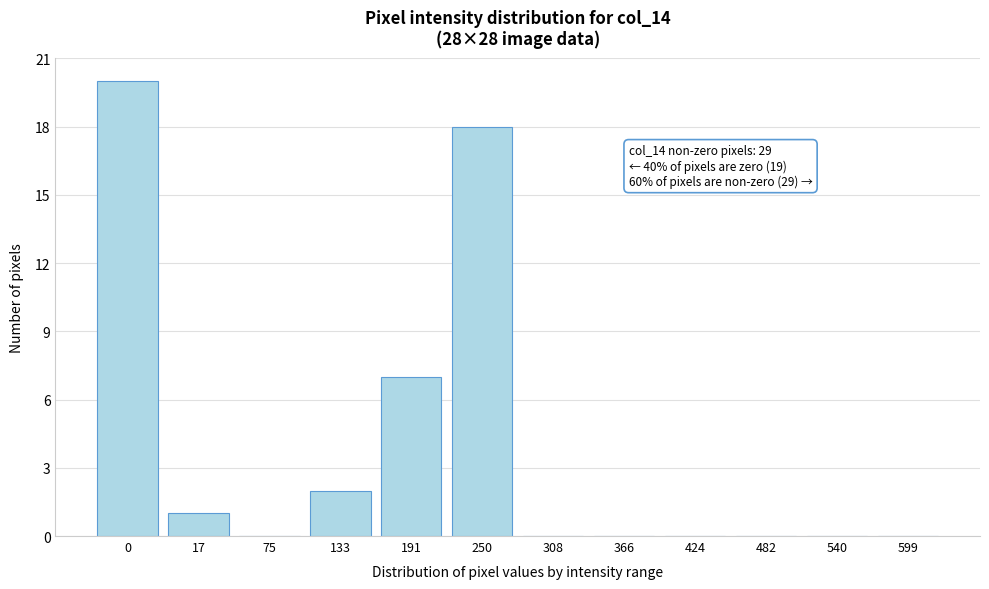

Reading left to right, list all the values displayed in this chart.

0=20	17=1	75=0	133=2	191=7	250=18	308=0	366=0	424=0	482=0	540=0	599=0